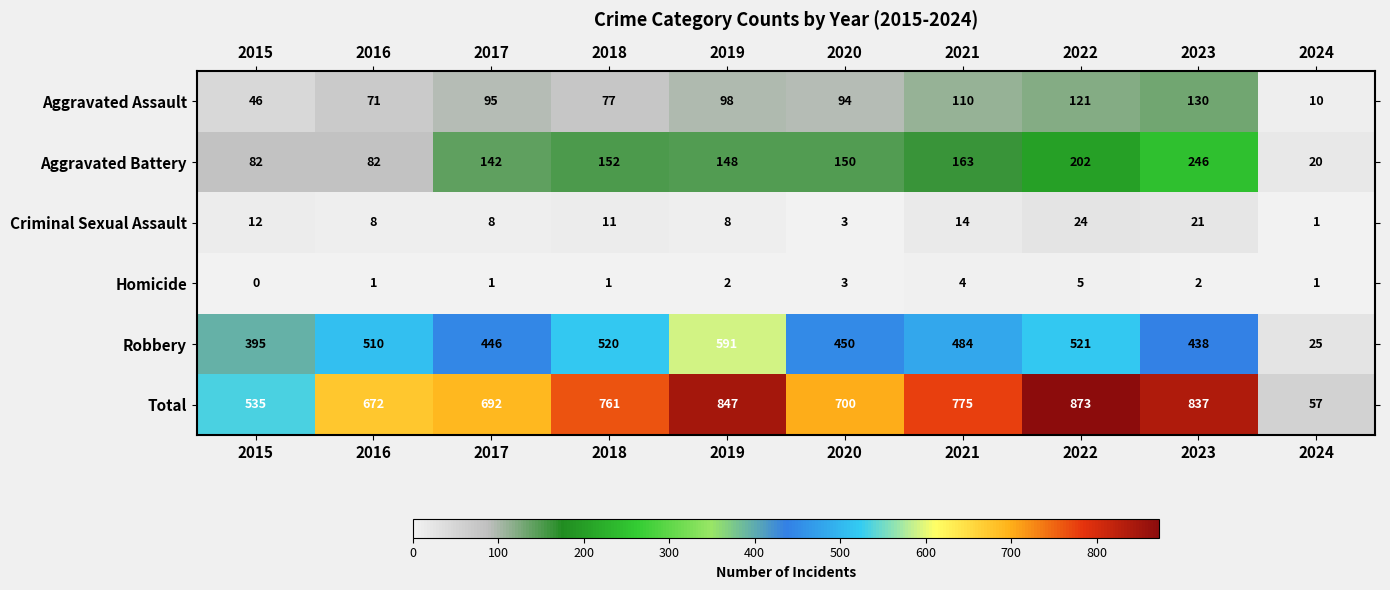

How many Homicide values are between 1 and 3?

7